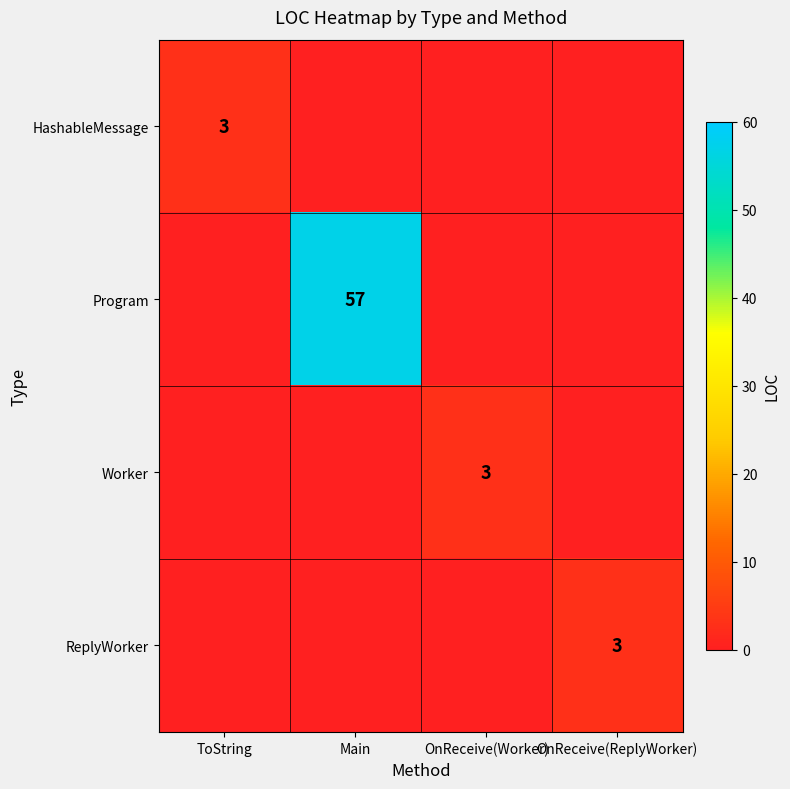

What is the greatest value displayed?

57